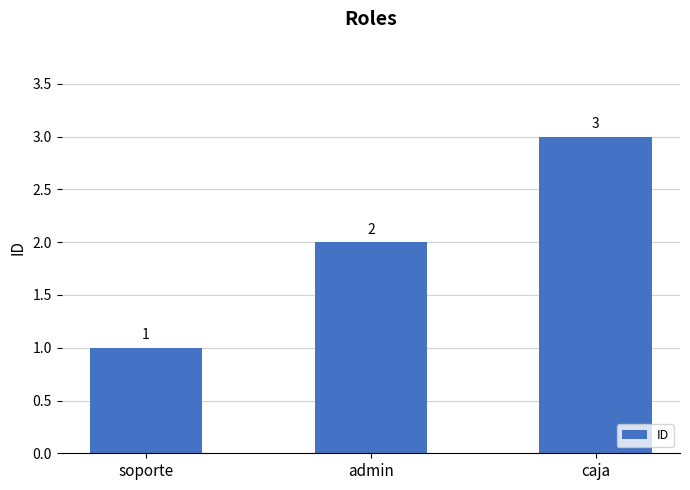

Is it true that the value at caja is 2?

False